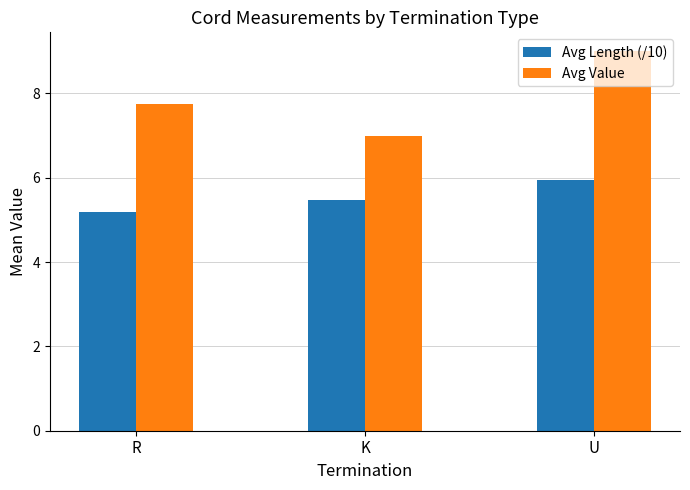

Which series has the largest total across all categories?

Avg Value